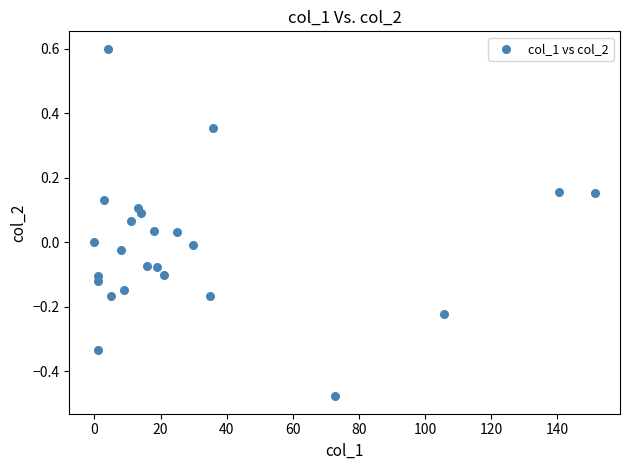

What is the range of X values (max minus min)?

151.4